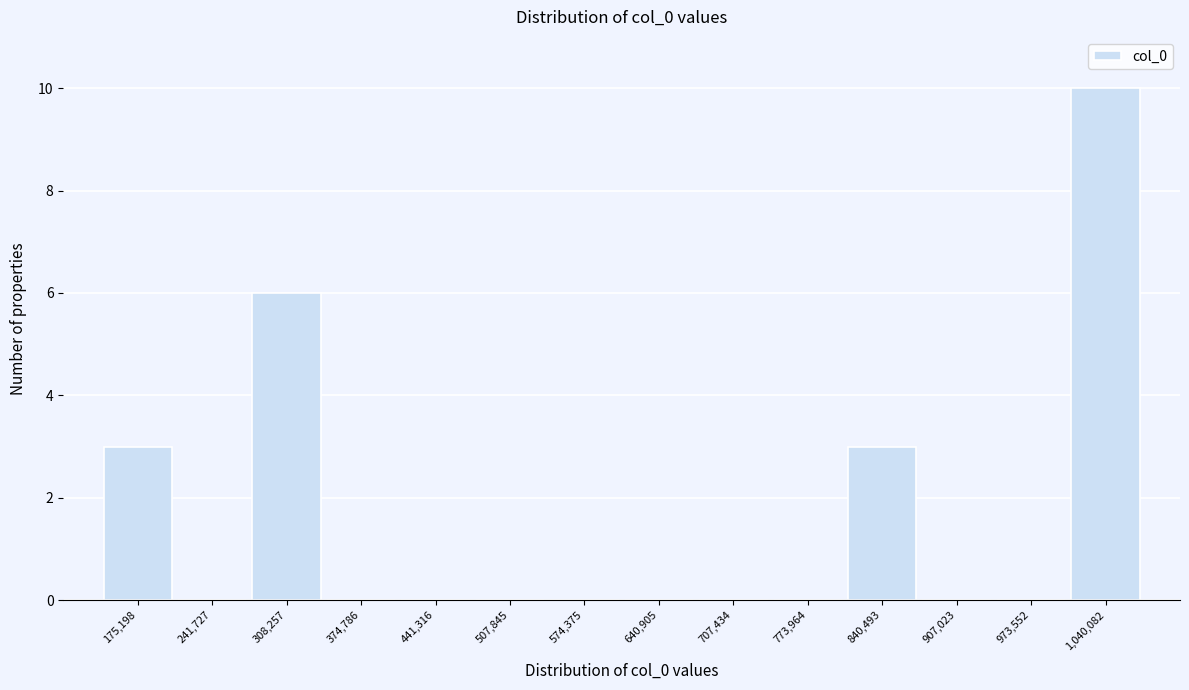

Reading right to left, extract all data points from this chart.

1,040,082=10	973,552=0	907,023=0	840,493=3	773,964=0	707,434=0	640,905=0	574,375=0	507,845=0	441,316=0	374,786=0	308,257=6	241,727=0	175,198=3